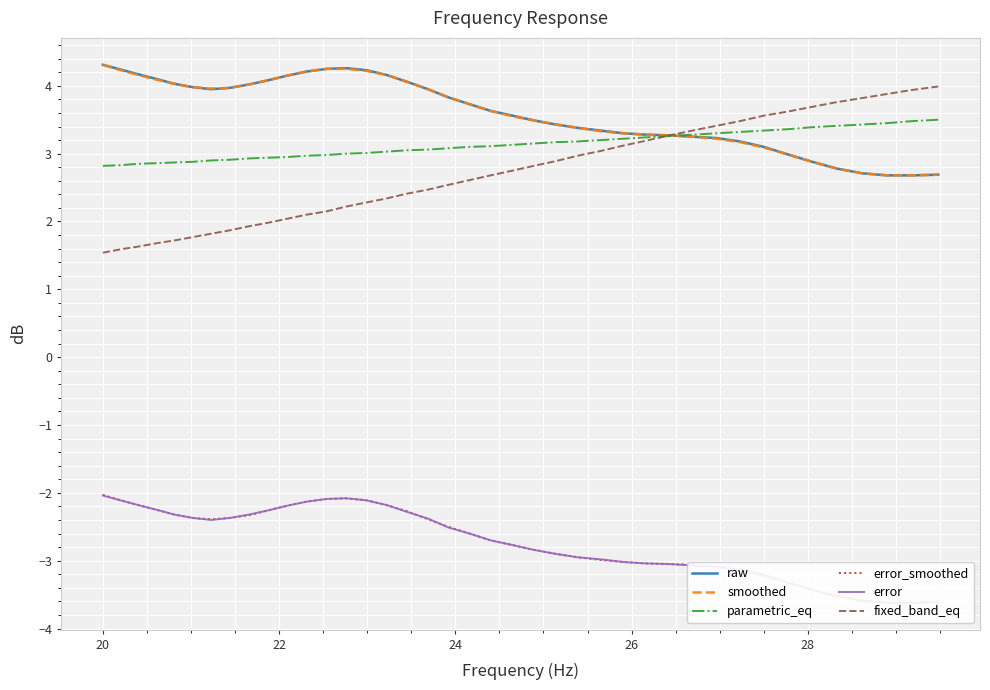

What is the difference between the second highest and minimum values in the error_smoothed series?

1.5